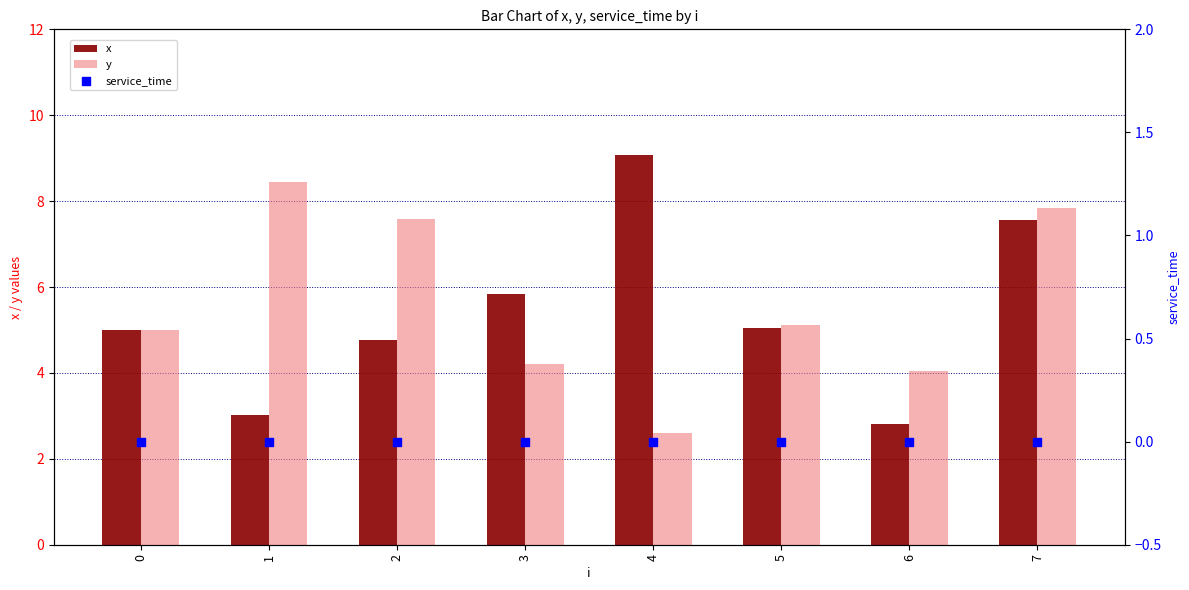

Which series has the widest spread of Y values?

x